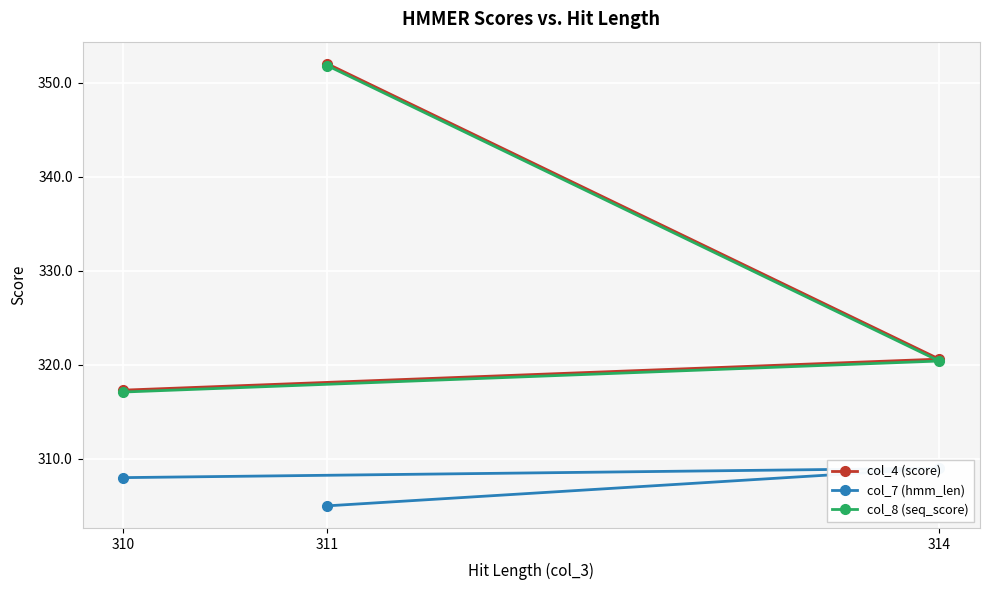

Is this an area chart (filled region under the line)?

No